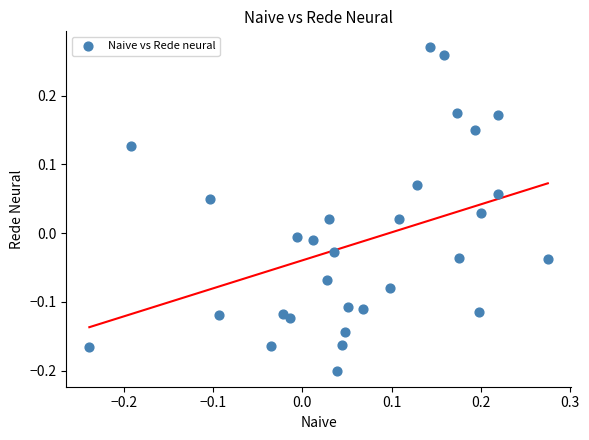

What is the range of Y values (max minus min)?

0.5